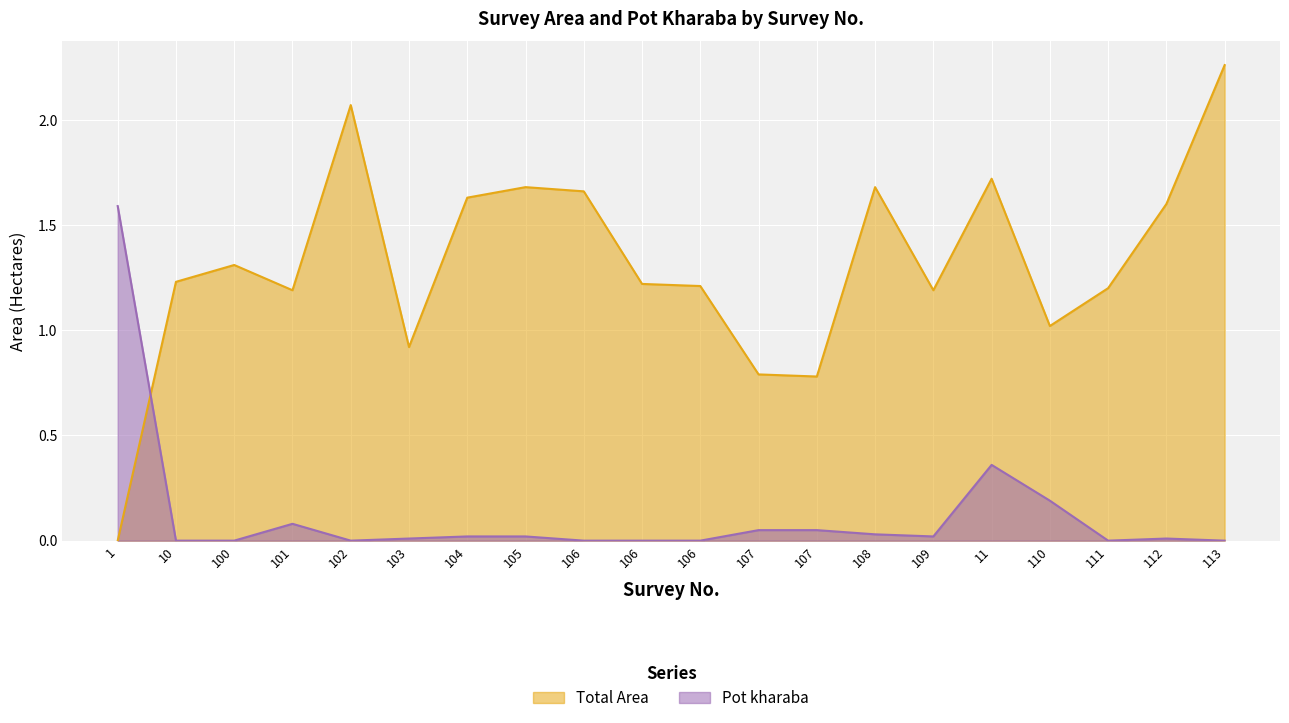

At which category does Pot kharaba reach its first local valley?

102